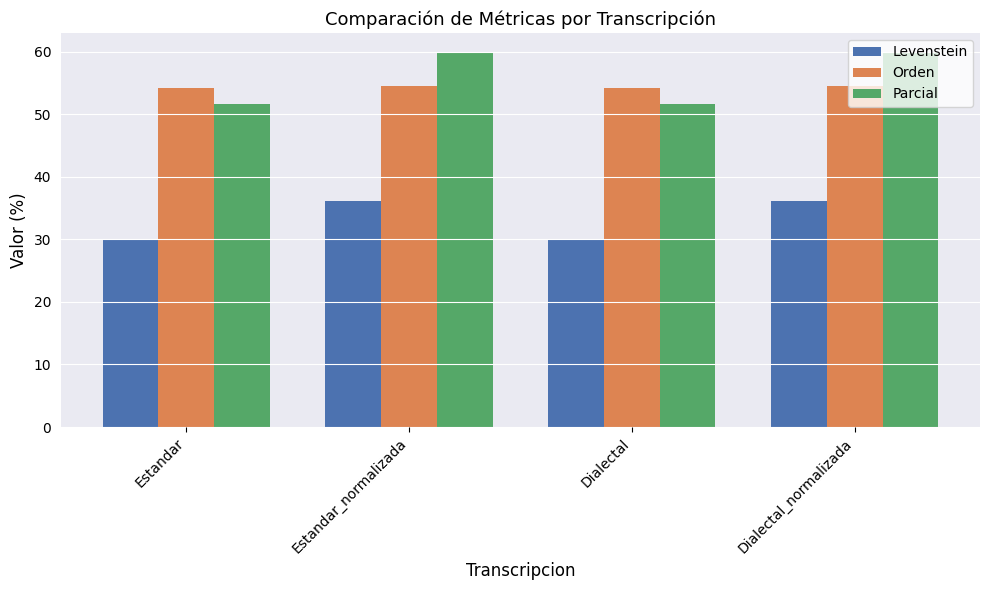

Which series has the widest spread of values?

Parcial